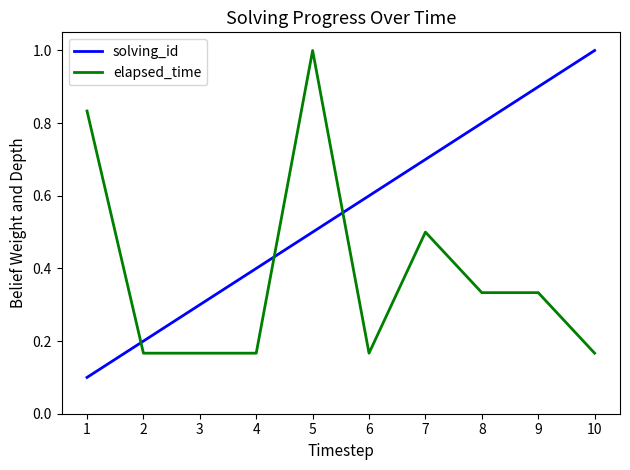

What is the sum of the elapsed_time values at 4 and 8?

0.5